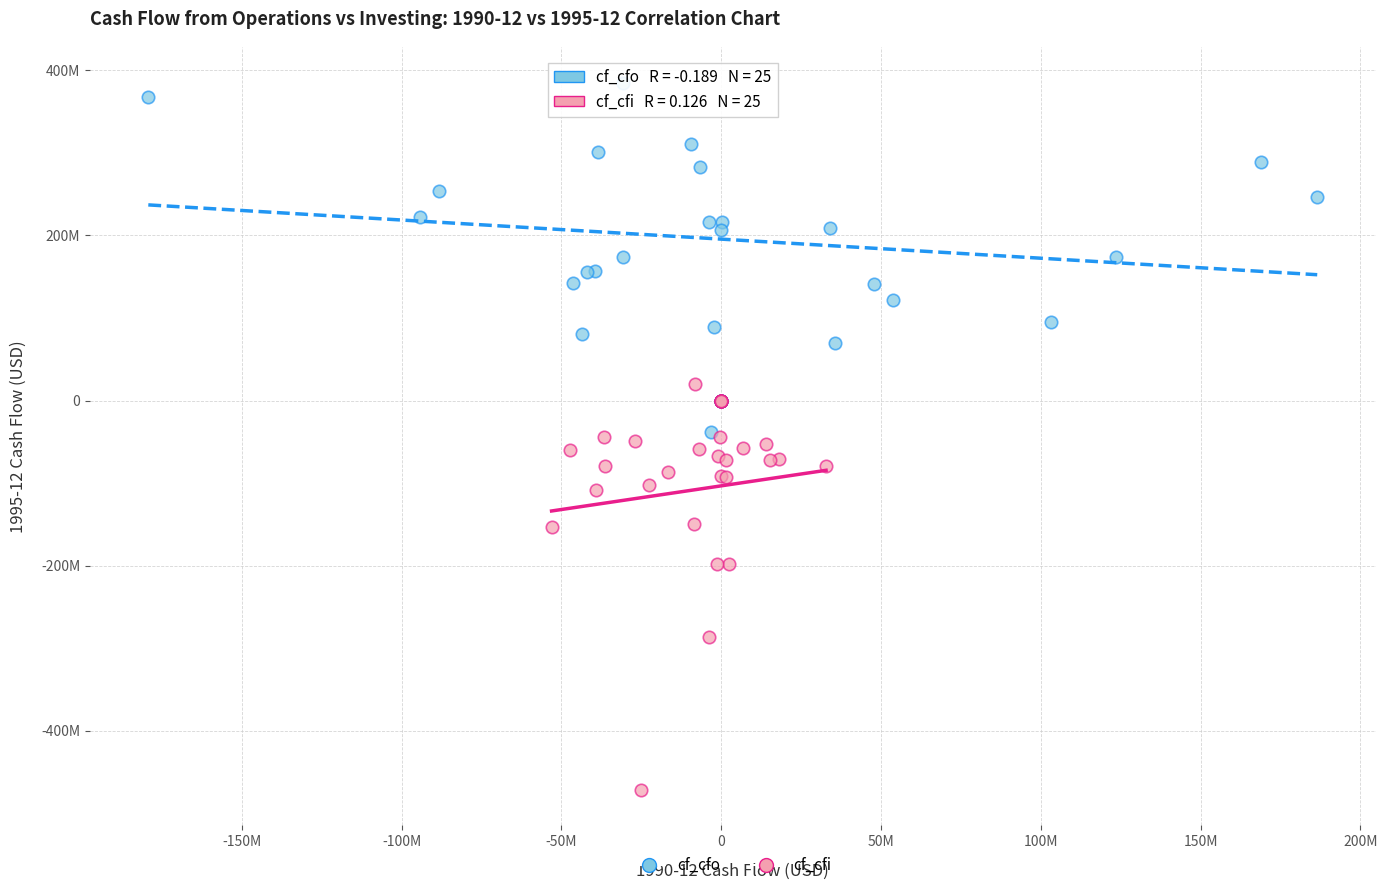

Which series has the widest spread of Y values?

cf_cfi